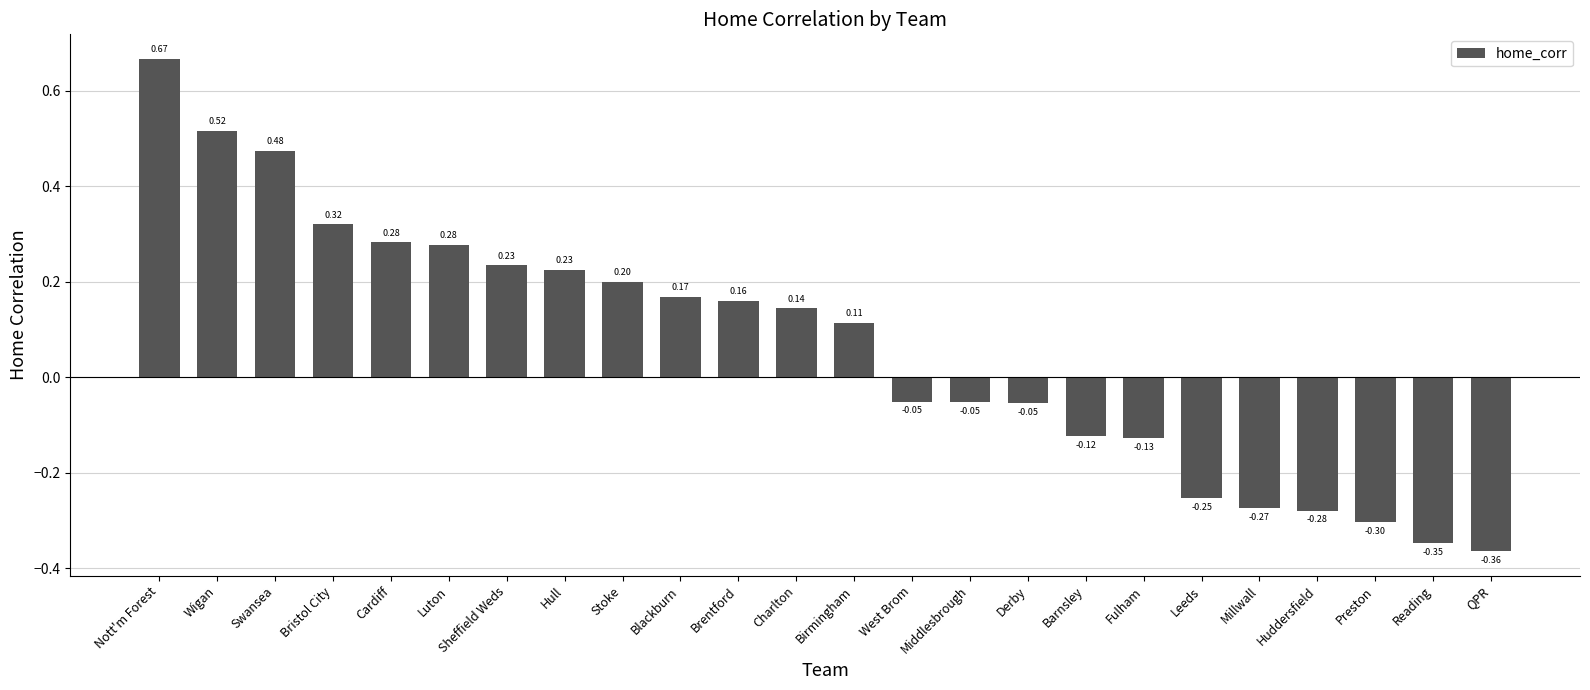

At which category does the chart reach its minimum across all series?

QPR